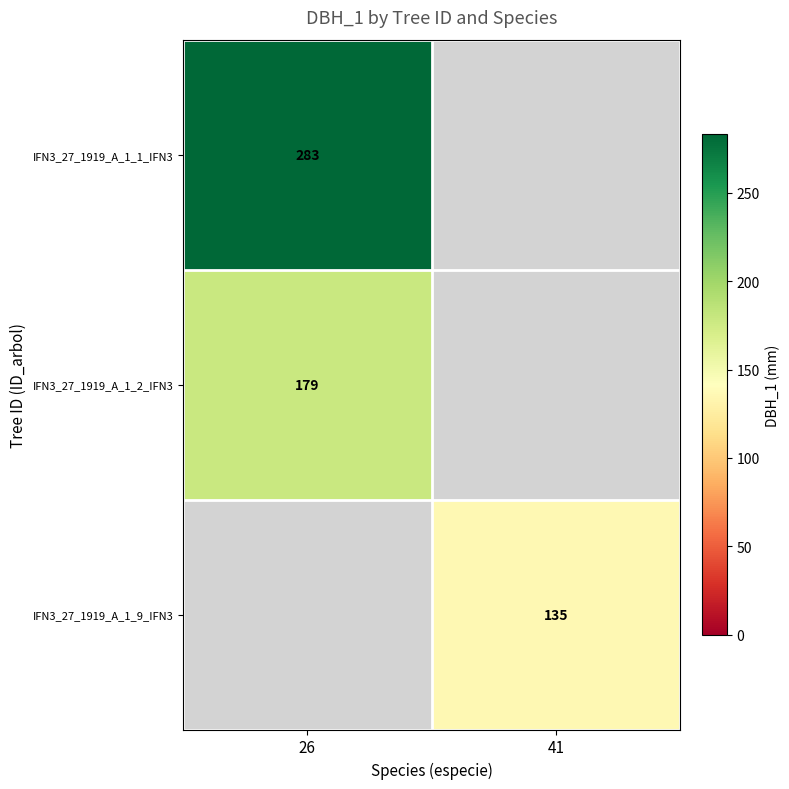

At how many categories does at least one series exceed 213?

1